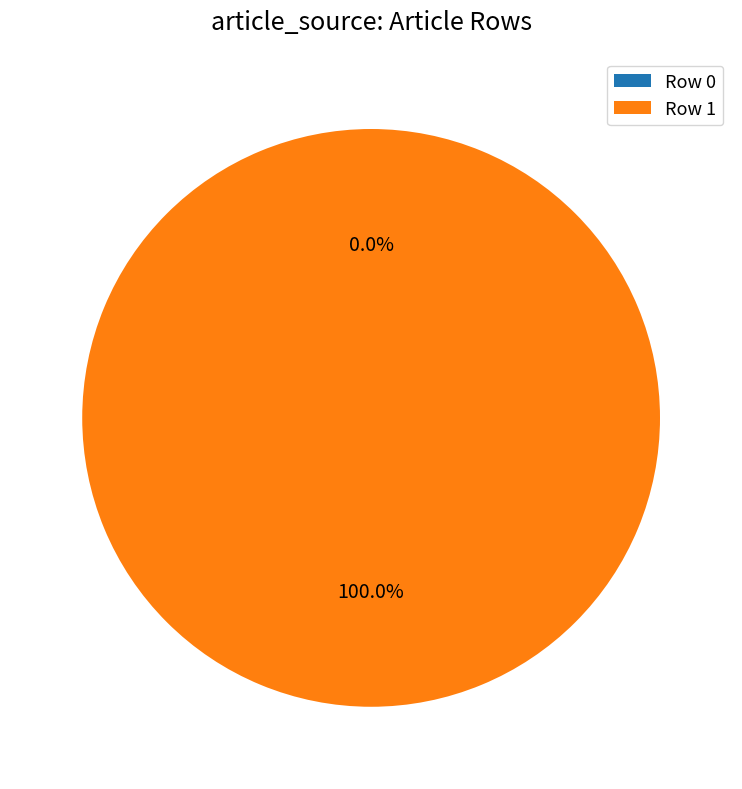

Does Row 0 account for over 50% of the chart?

No